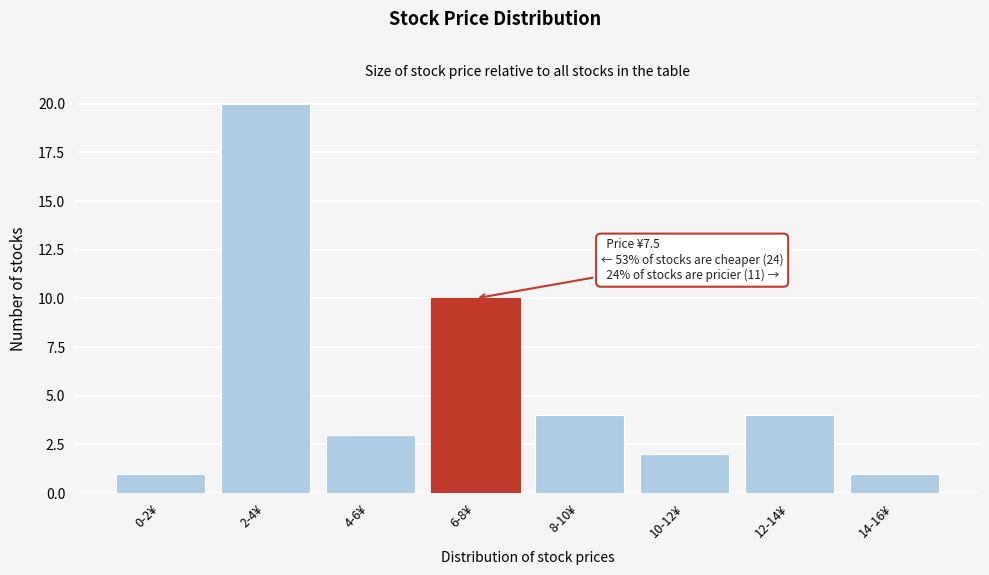

Reading left to right, what are all the values shown in this chart?

0-2¥=1	2-4¥=20	4-6¥=3	6-8¥=10	8-10¥=4	10-12¥=2	12-14¥=4	14-16¥=1